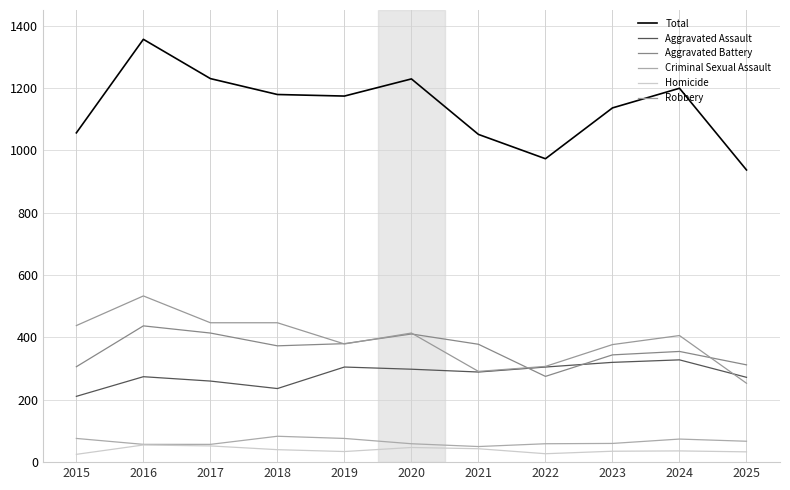

How many lines are shown in the chart?

6